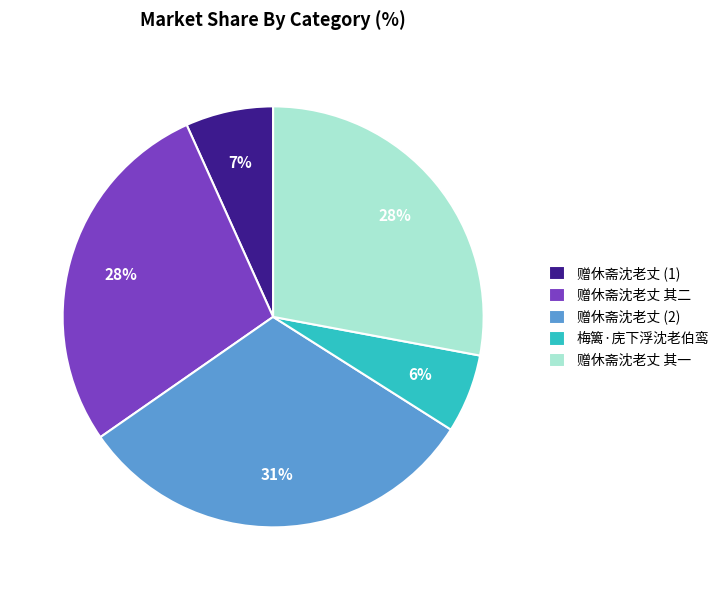

Which slice is the largest?

赠休斋沈老丈 (2)